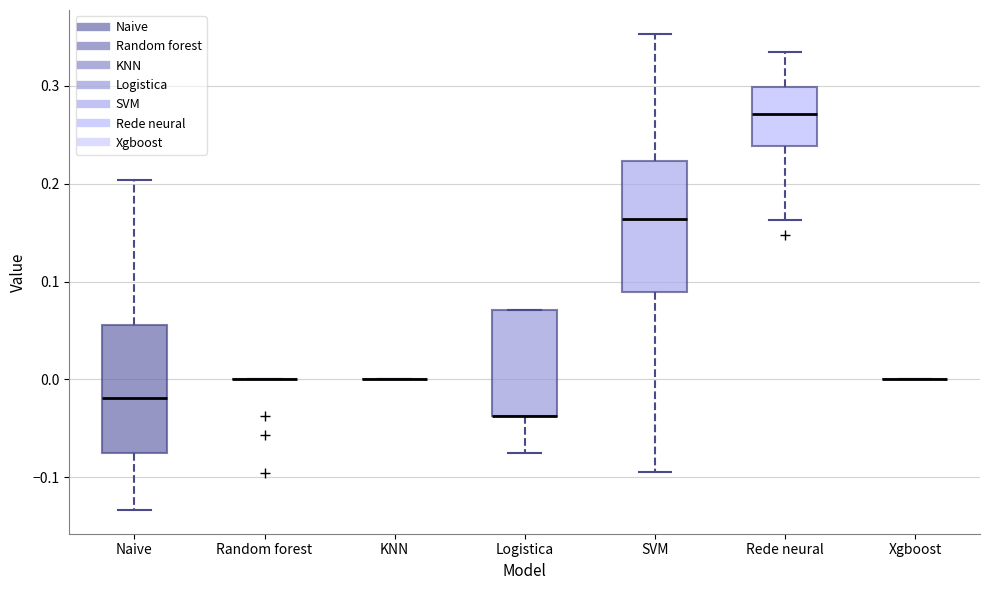

Reading left to right, read every box against the y-axis: the position of its median line, the range the box covers, and the ends of its whiskers. The values are not printed on the chart, so give them approximately, as read against the axis.

Naive: median -0.02, box -0.08 to 0.06, whiskers -0.13 to 0.20
Random forest: box collapsed to a line at 0.00, whiskers 0.00 to 0.00
KNN: box collapsed to a line at 0.00, whiskers 0.00 to 0.00
Logistica: median -0.04 (drawn on the box's lower edge), box -0.04 to 0.07, whiskers -0.08 to 0.07
SVM: median 0.16, box 0.09 to 0.22, whiskers -0.09 to 0.35
Rede neural: median 0.27, box 0.24 to 0.30, whiskers 0.16 to 0.33
Xgboost: box collapsed to a line at 0.00, whiskers 0.00 to 0.00